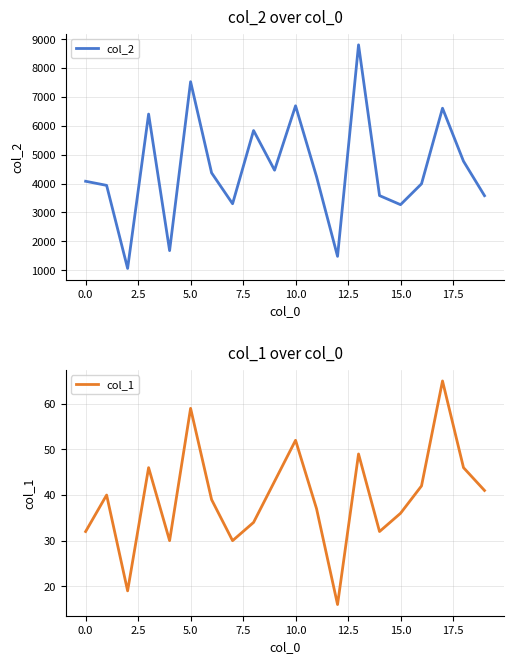

What is the sum of all col_1 values?

788